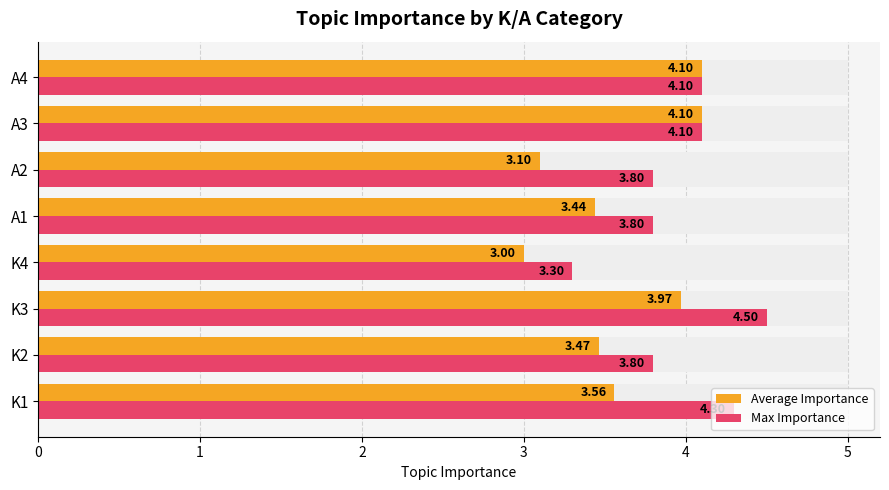

Is it true that Max Importance equals 3.8 at K2?

True